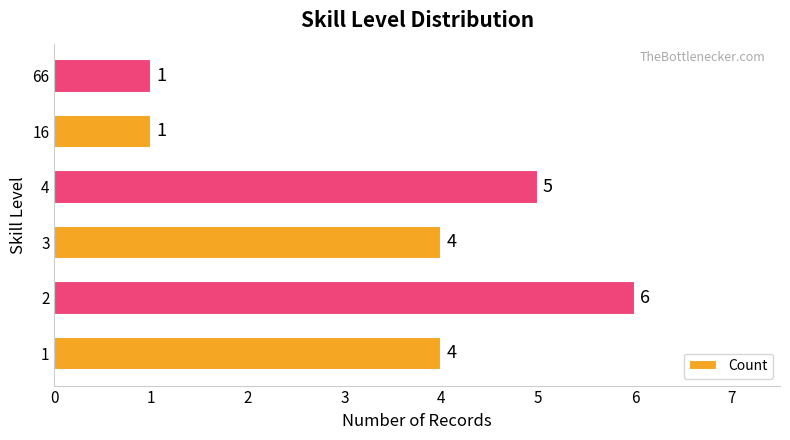

What is the average value?

4